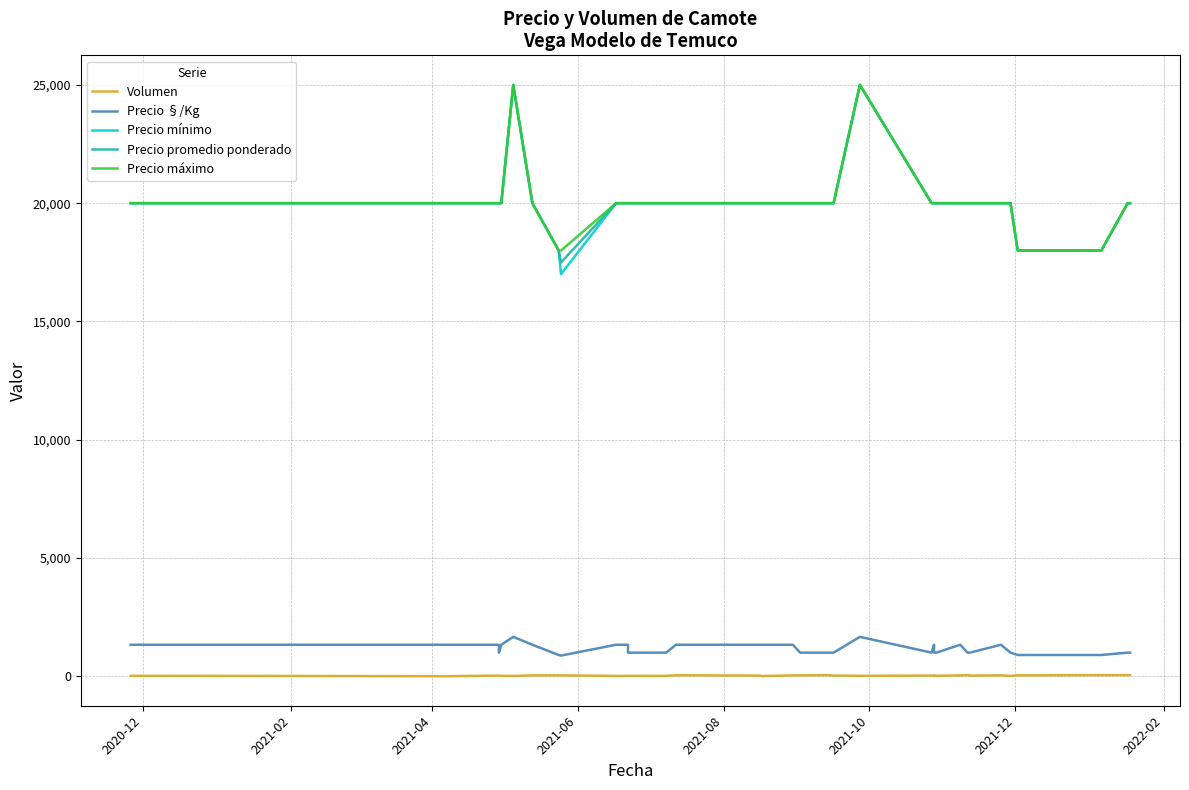

What is the average value of the Precio mínimo series?

20026